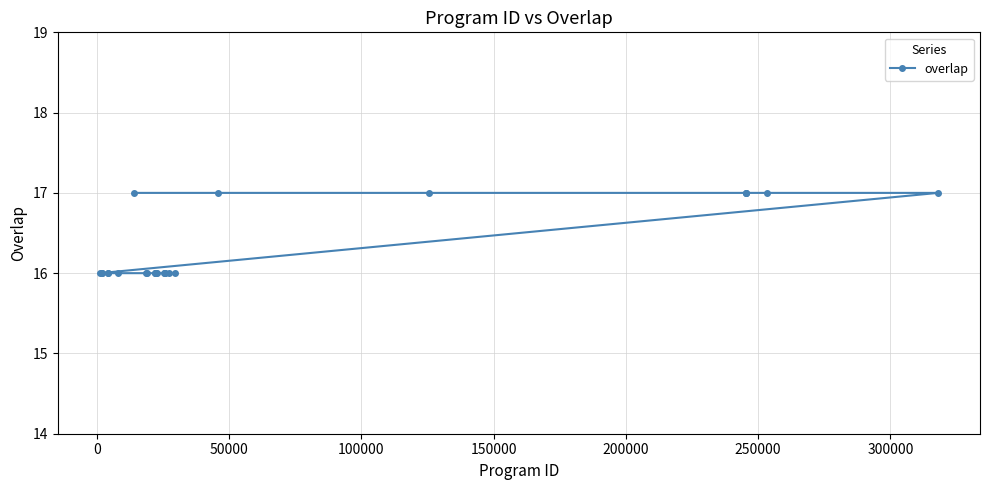

What is the value of the 1st point from the left?

16